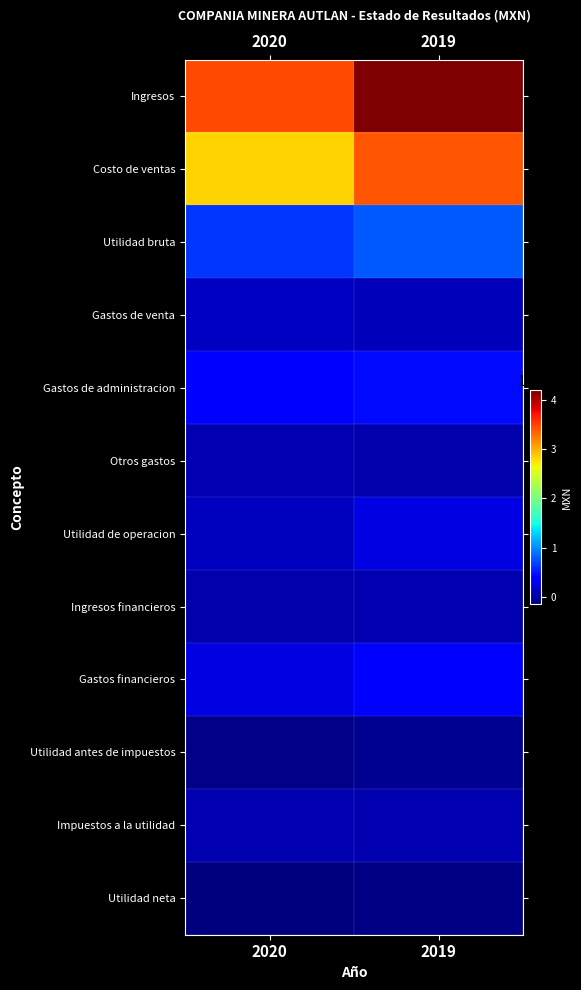

At which category is the sum across all series the highest?

2019